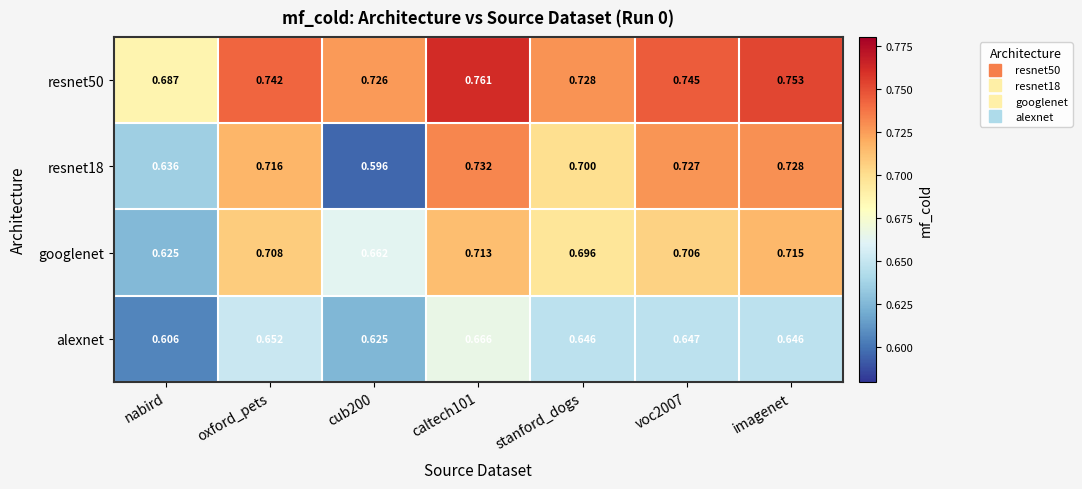

Is the value of resnet18 at oxford_pets greater than the value of alexnet at cub200?

Yes